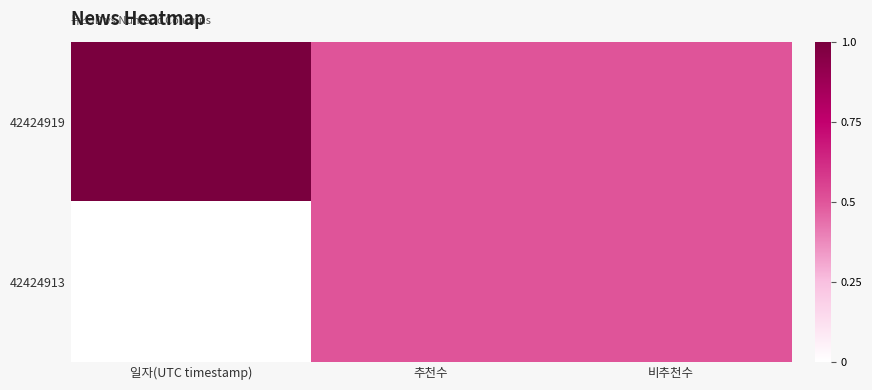

Which series has the largest total across all categories?

42424919